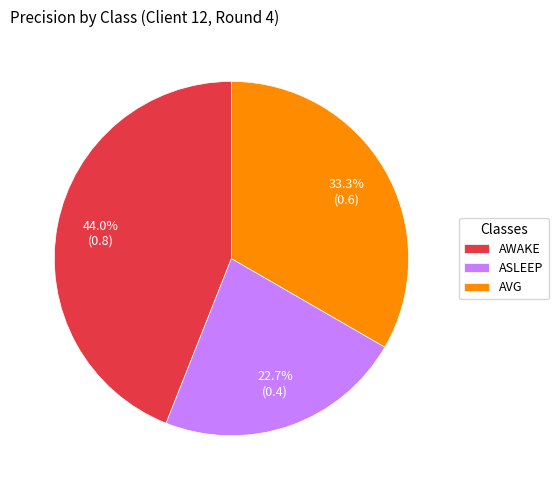

Count the number of slices in the pie.

3